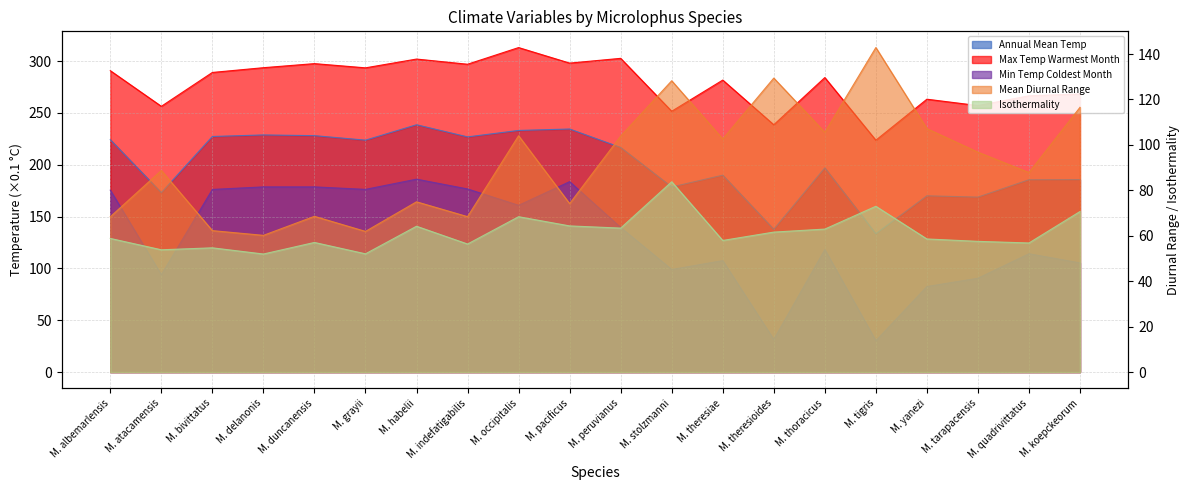

At which category does the chart reach its minimum across all series?

M. tigris